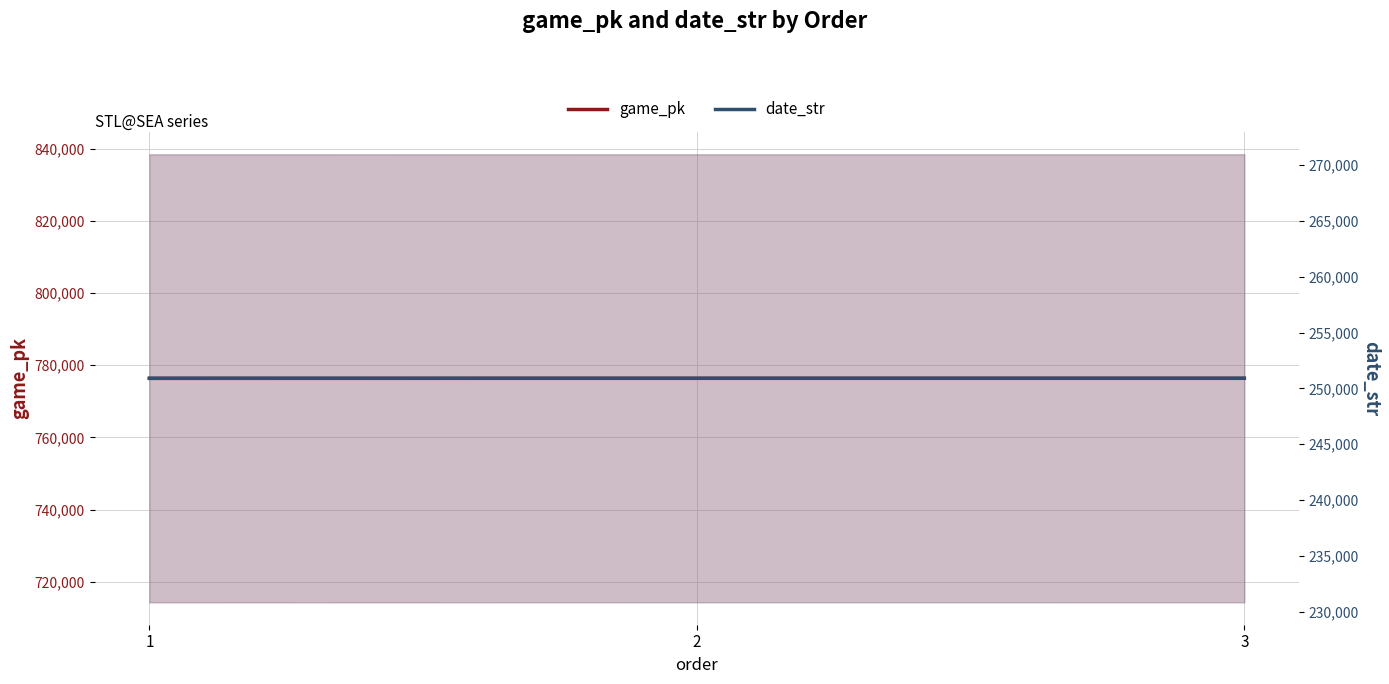

Which series changed the most between 1 and 2?

game_pk